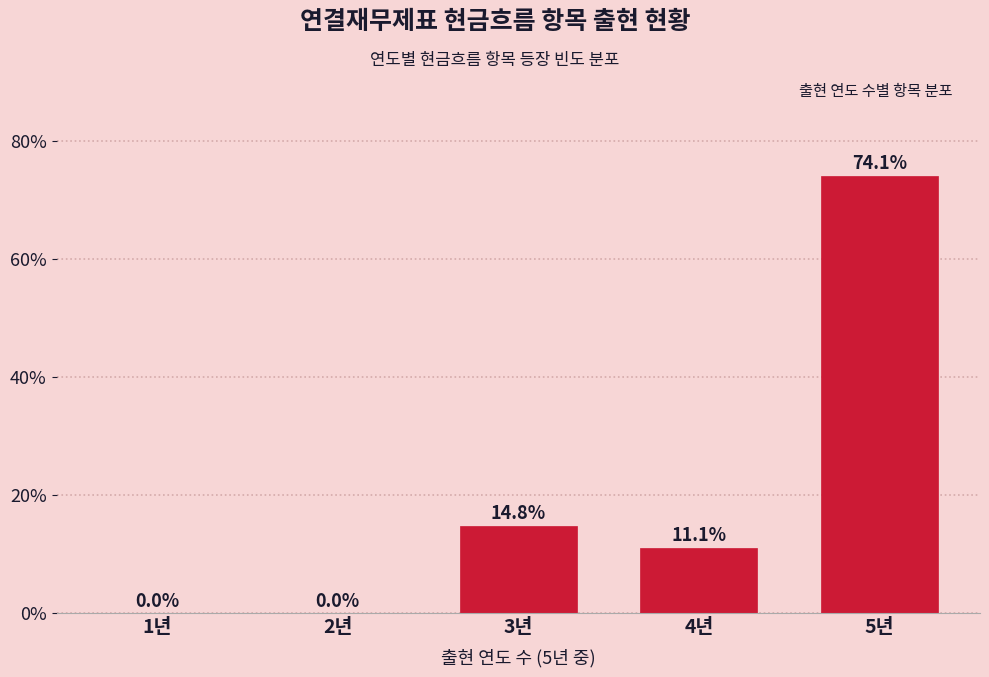

Reading left to right, what are all the values shown in this chart?

1년=0.0	2년=0.0	3년=14.8	4년=11.1	5년=74.1